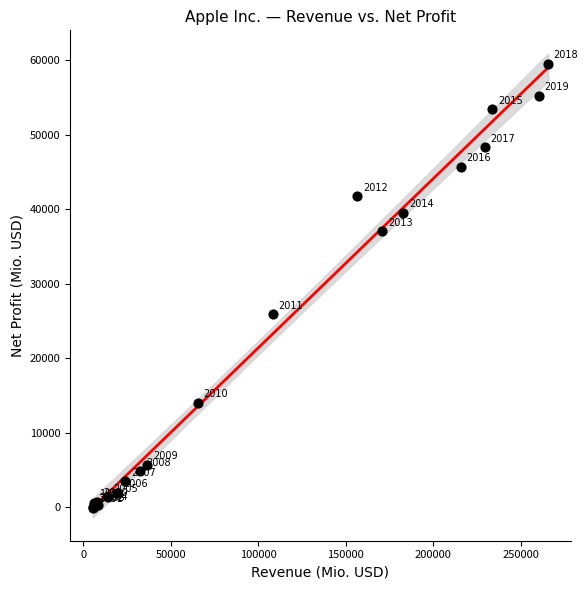

What Y value in the scatter plot is closest to 29753?

25922